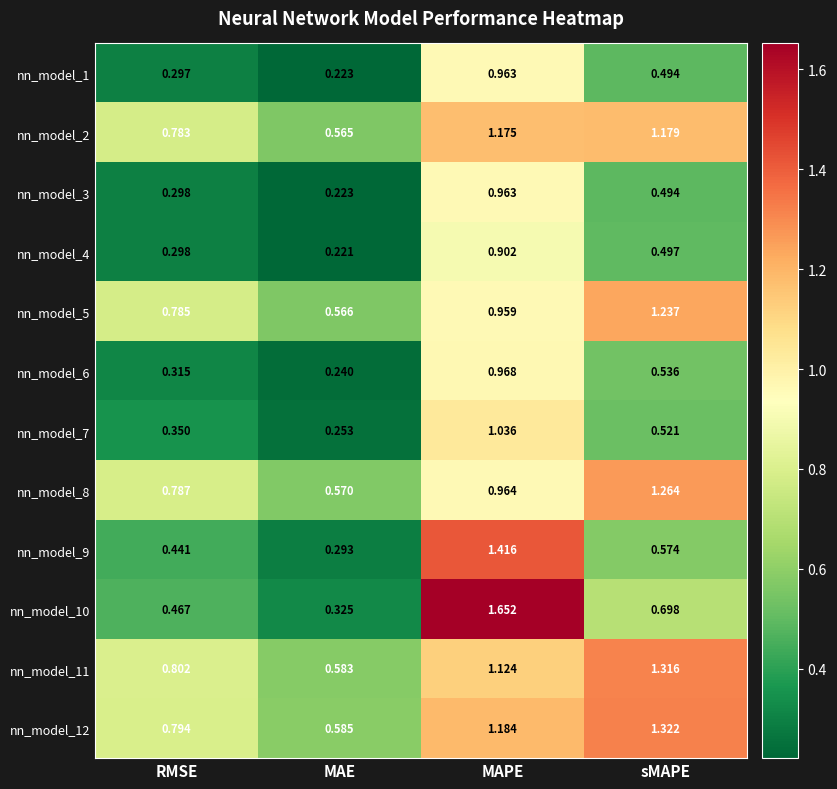

At which label is nn_model_4 closest to 0?

MAE